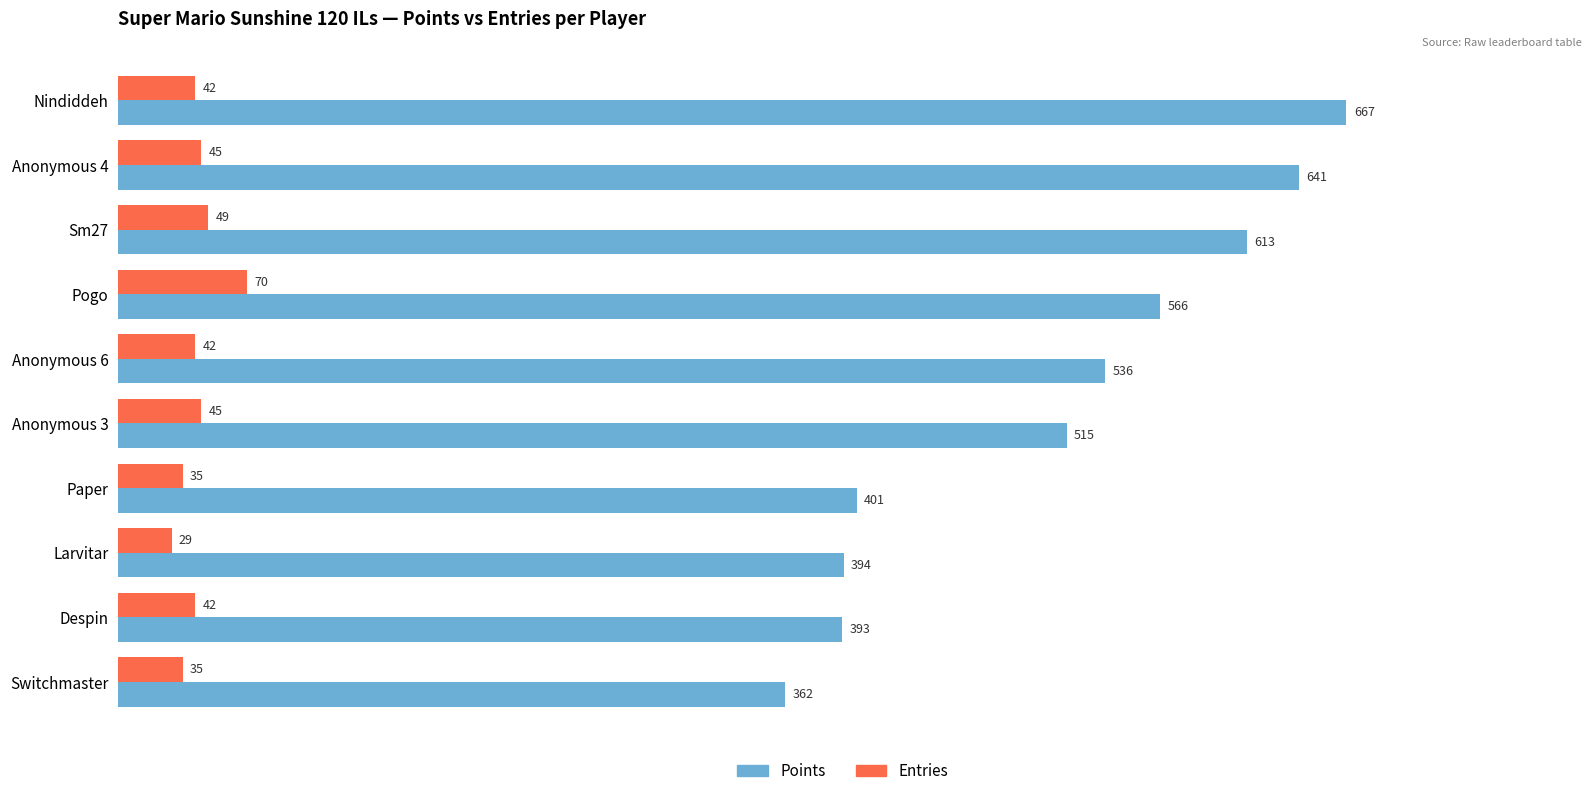

Which category has the lowest value in the Entries series?

Larvitar